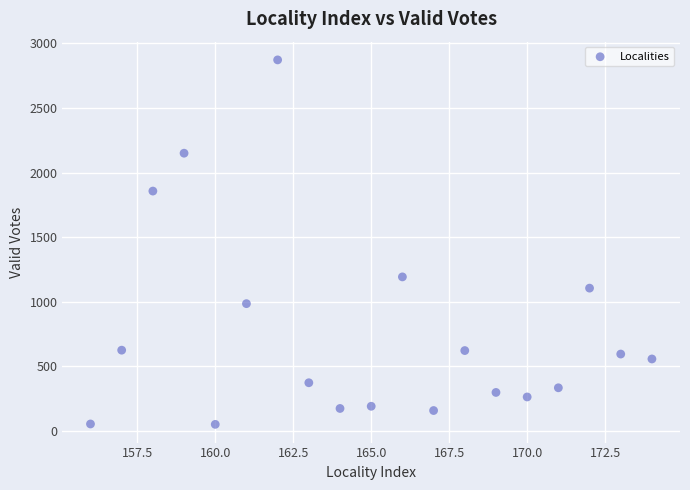

What is the range of Y values (max minus min)?

2820